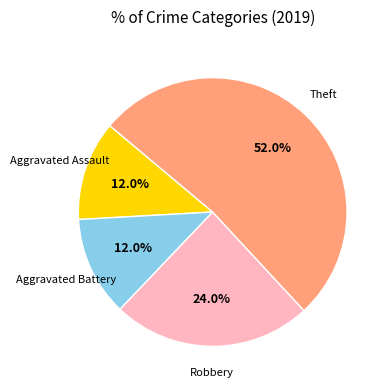

What percentage is the Aggravated Assault slice, to the nearest percent?

12%